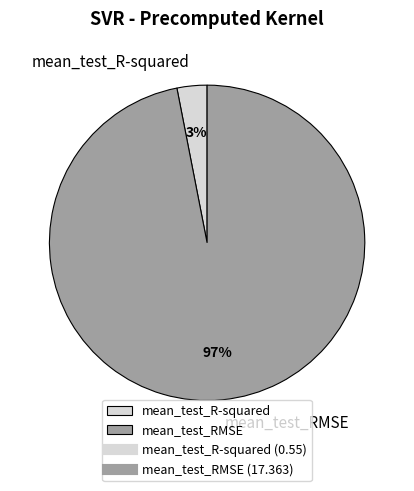

Do mean_test_RMSE and mean_test_R-squared together represent more than half of the pie?

Yes